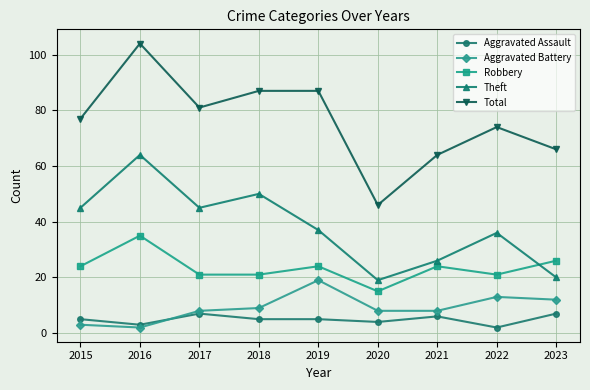

Rank the series by their maximum value, from lowest to highest.

Aggravated Assault, Aggravated Battery, Robbery, Theft, Total